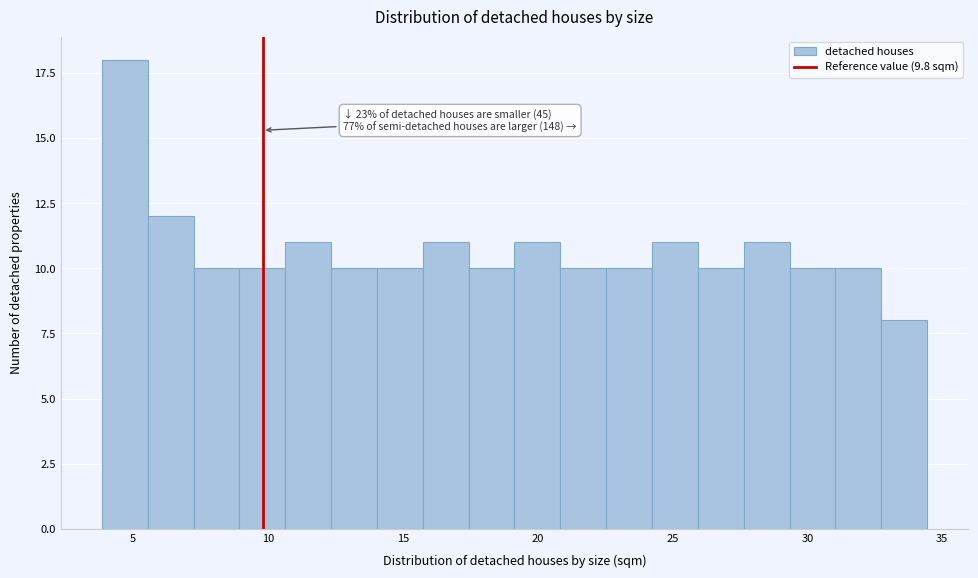

Around what value on the x-axis is the tallest bar? Give the approximate position of its centre, as read against the axis.

4.5